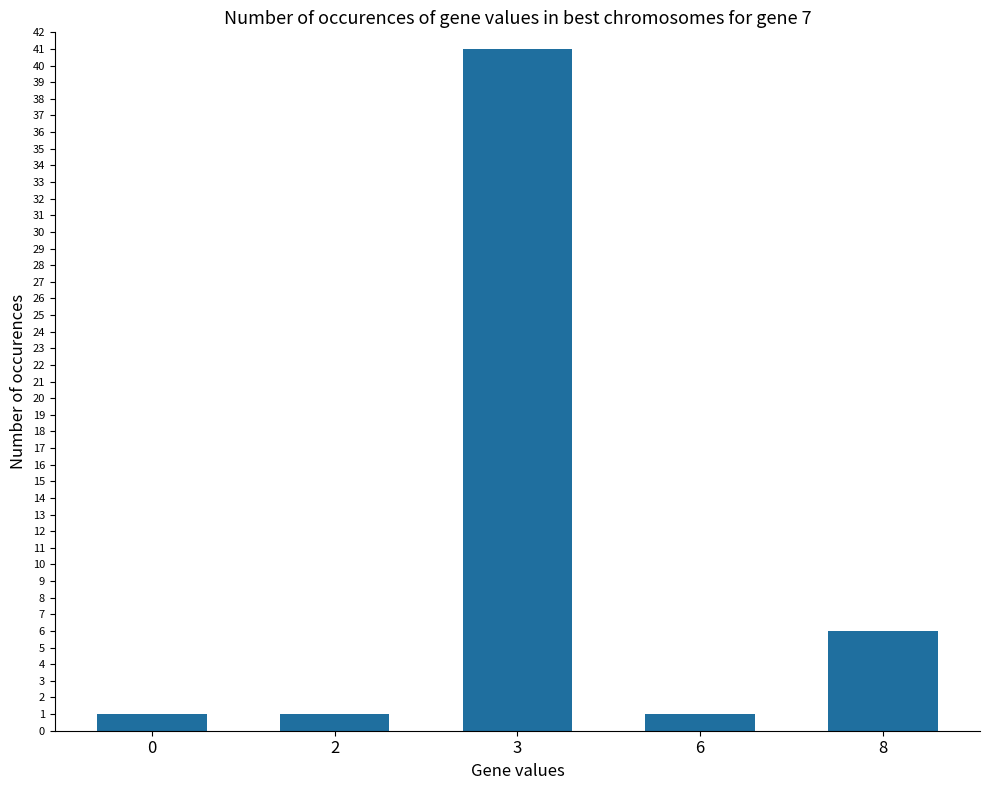

What is the change in value from 2 to 8?

+5